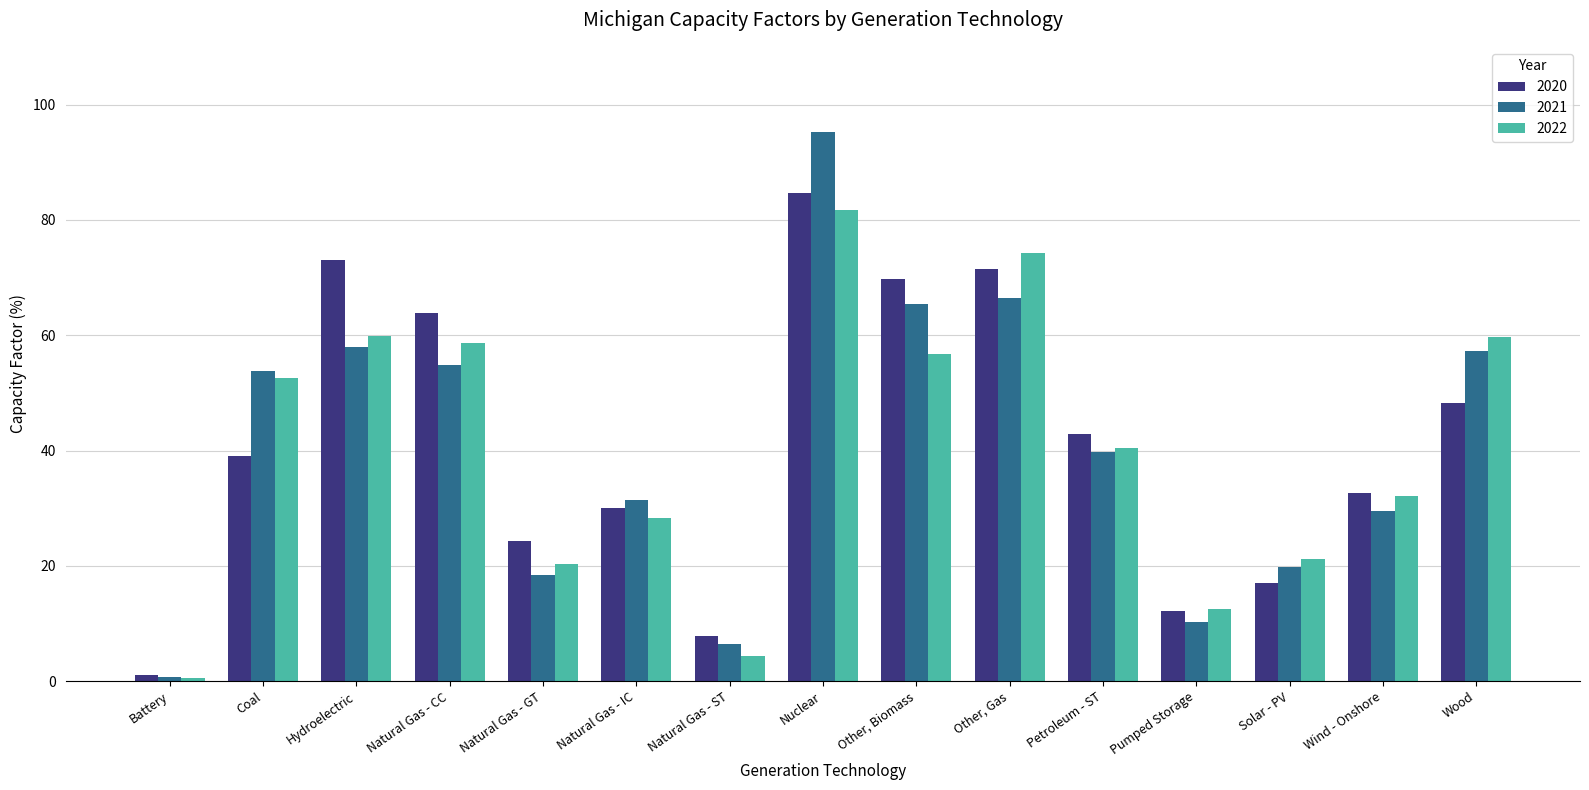

What is the average value of the 2020 series?

41.2